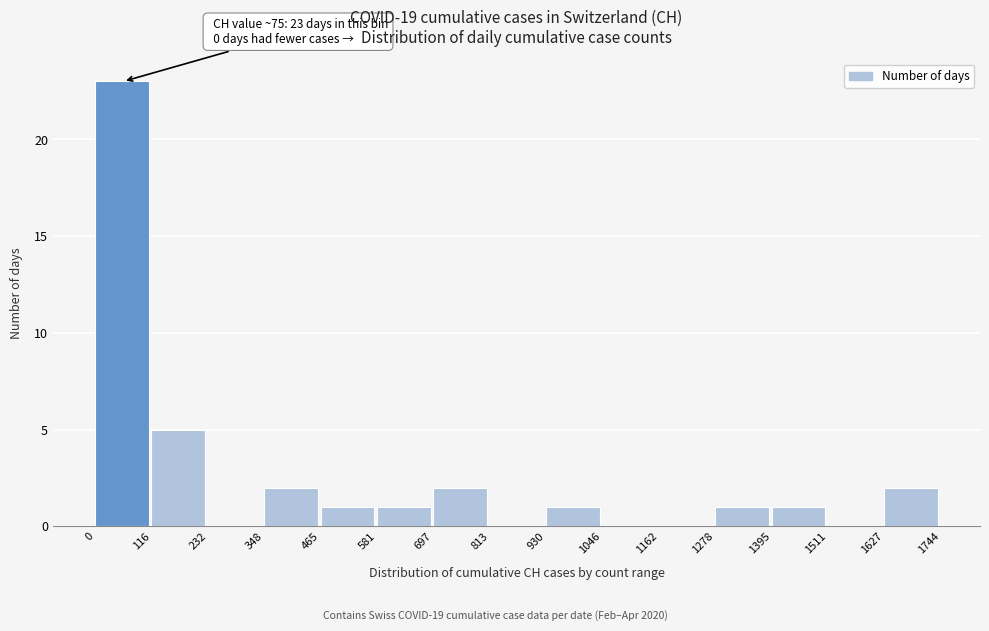

Over which range of the x-axis is the bar tallest?

0 to 116